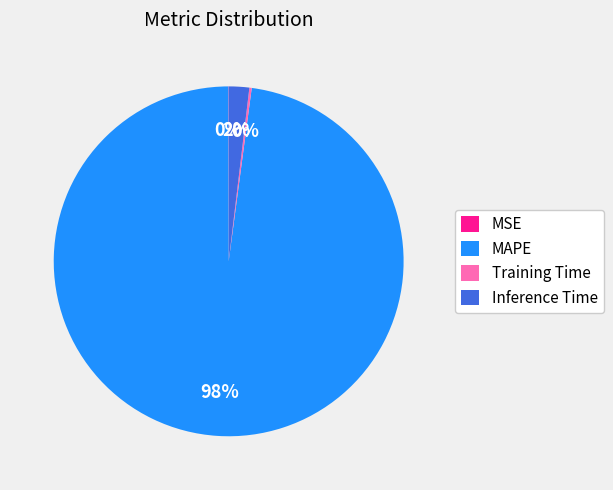

To the nearest percent, what portion does MAPE represent?

98%